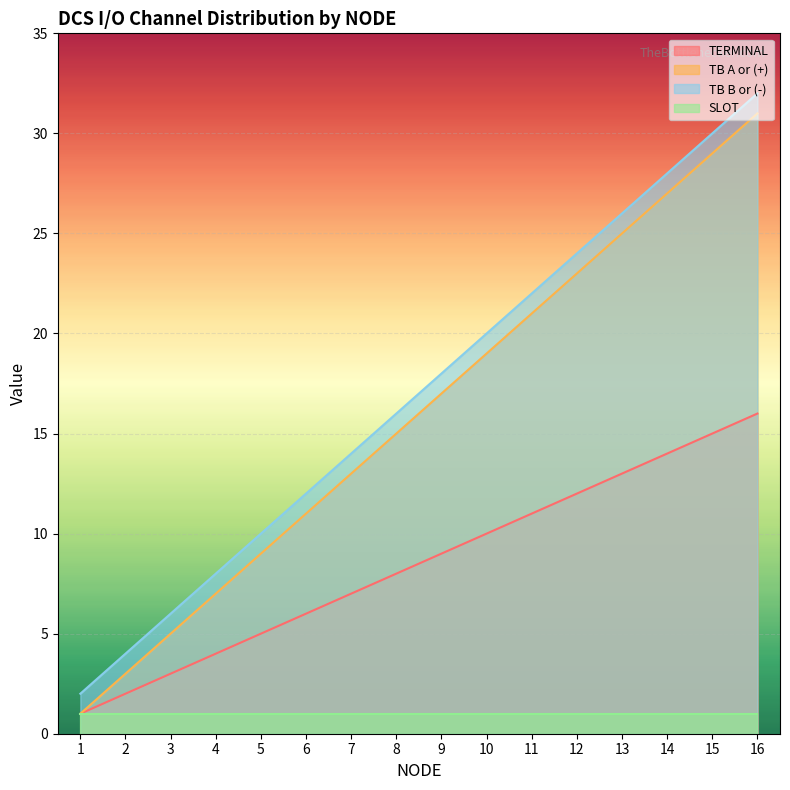

Which has a higher value, 14 or 7?

14